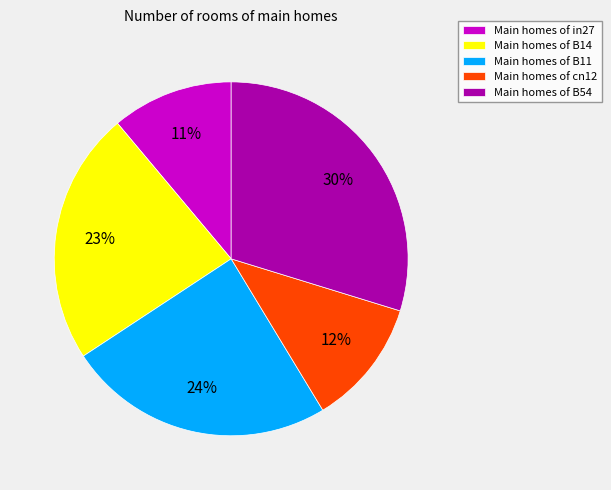

True or false: Main homes of cn12 accounts for 12% of the total.

True